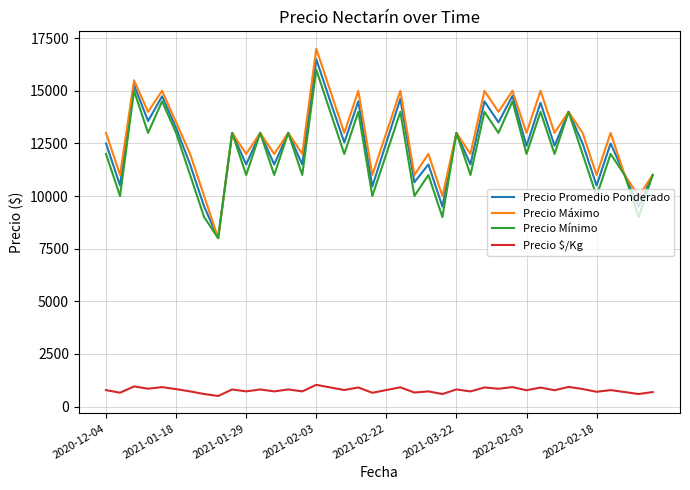

Which series has the widest spread of values?

Precio Máximo